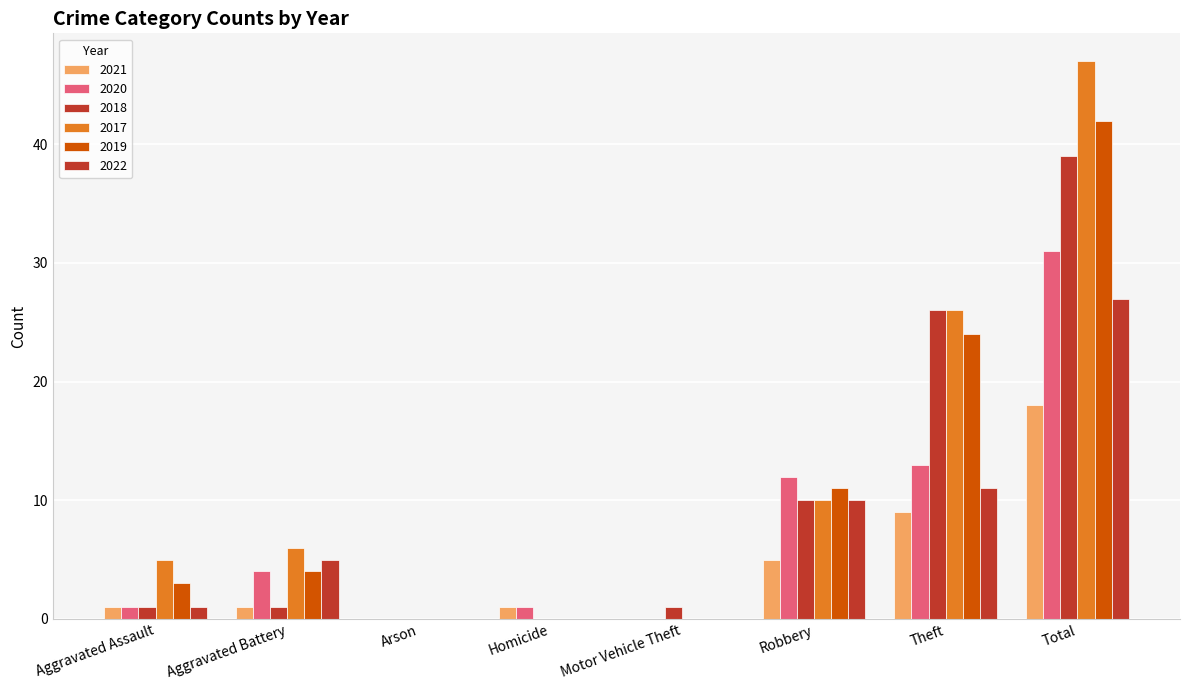

Which label corresponds to the smallest value in the chart?

Arson